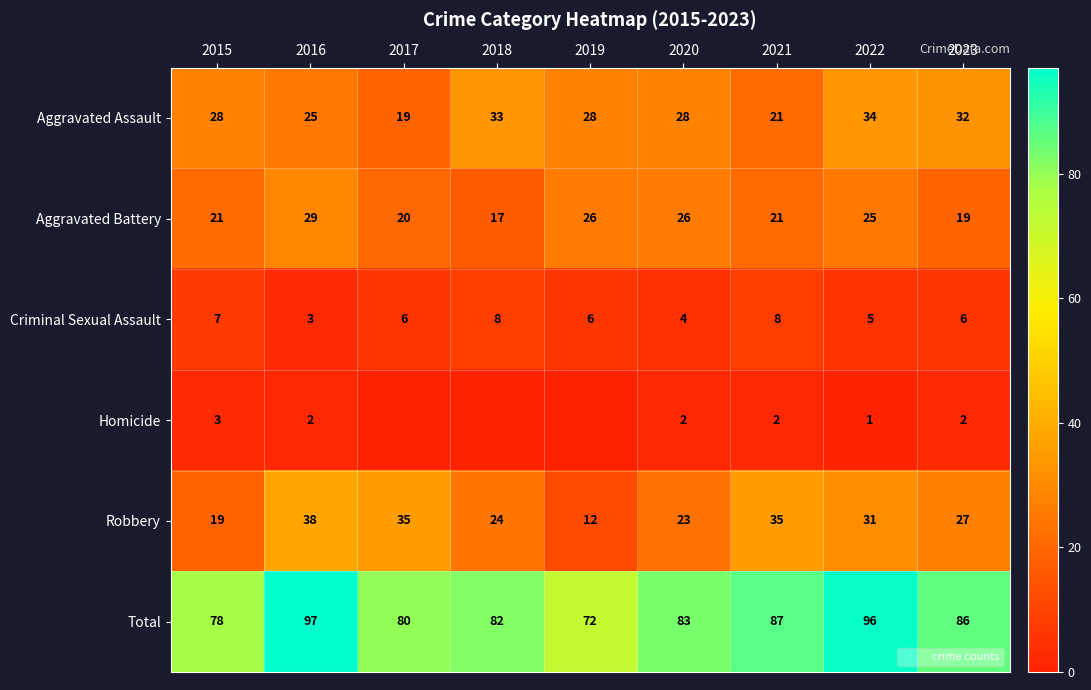

What is the total value across all series at 2023?

172